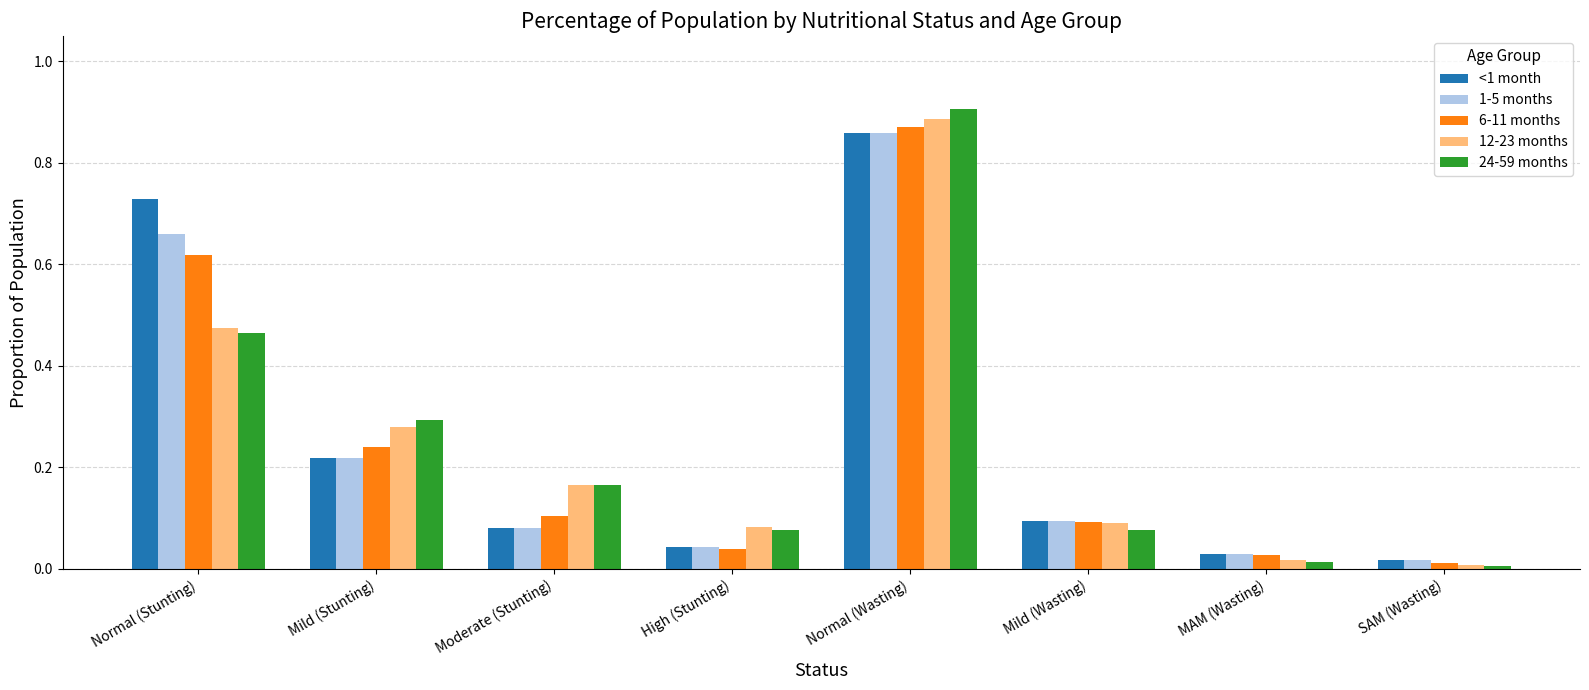

Is the value of 24-59 months at Mild (Wasting) greater than the value of 12-23 months at MAM (Wasting)?

Yes